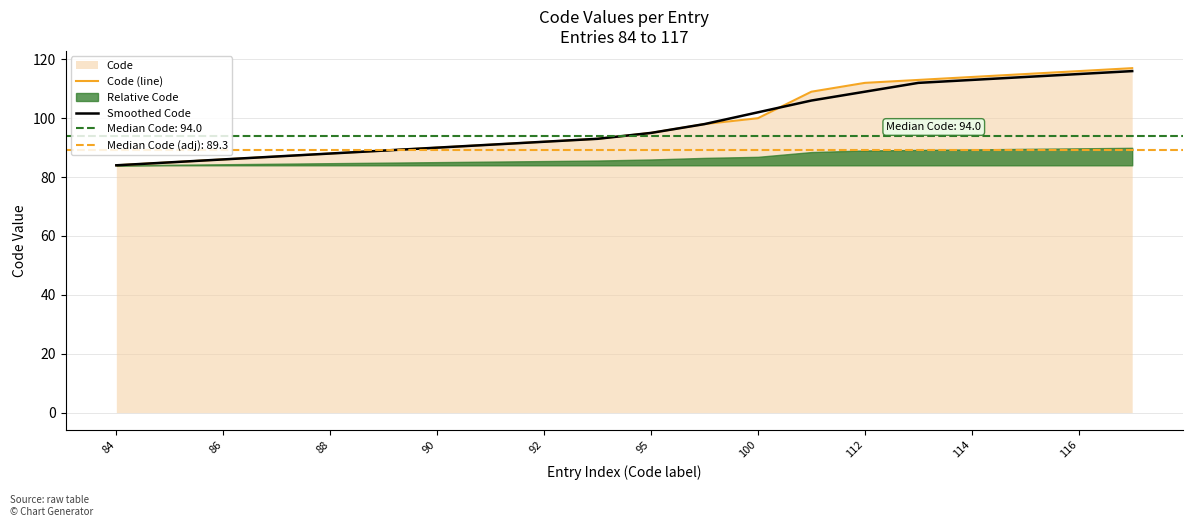

Is it true that Code (line) equals 57 at 116?

False